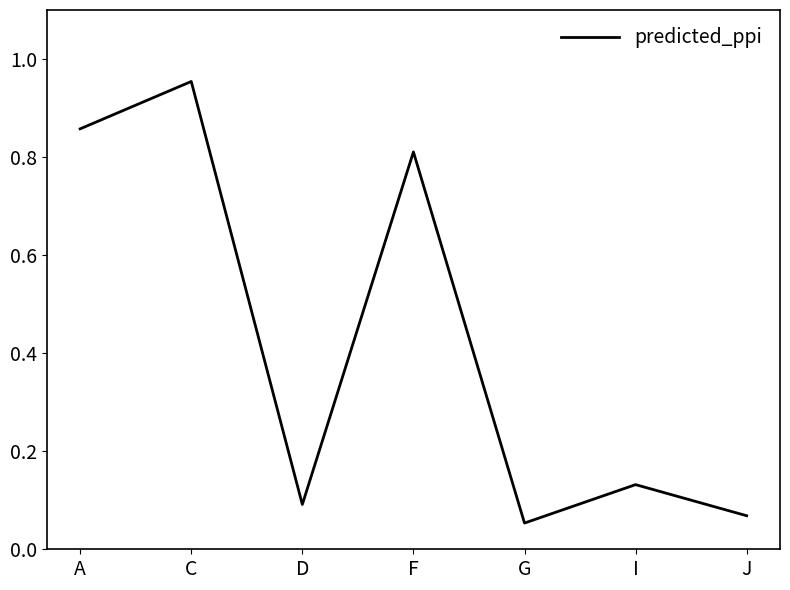

What is the change in value from A to I?

-0.7